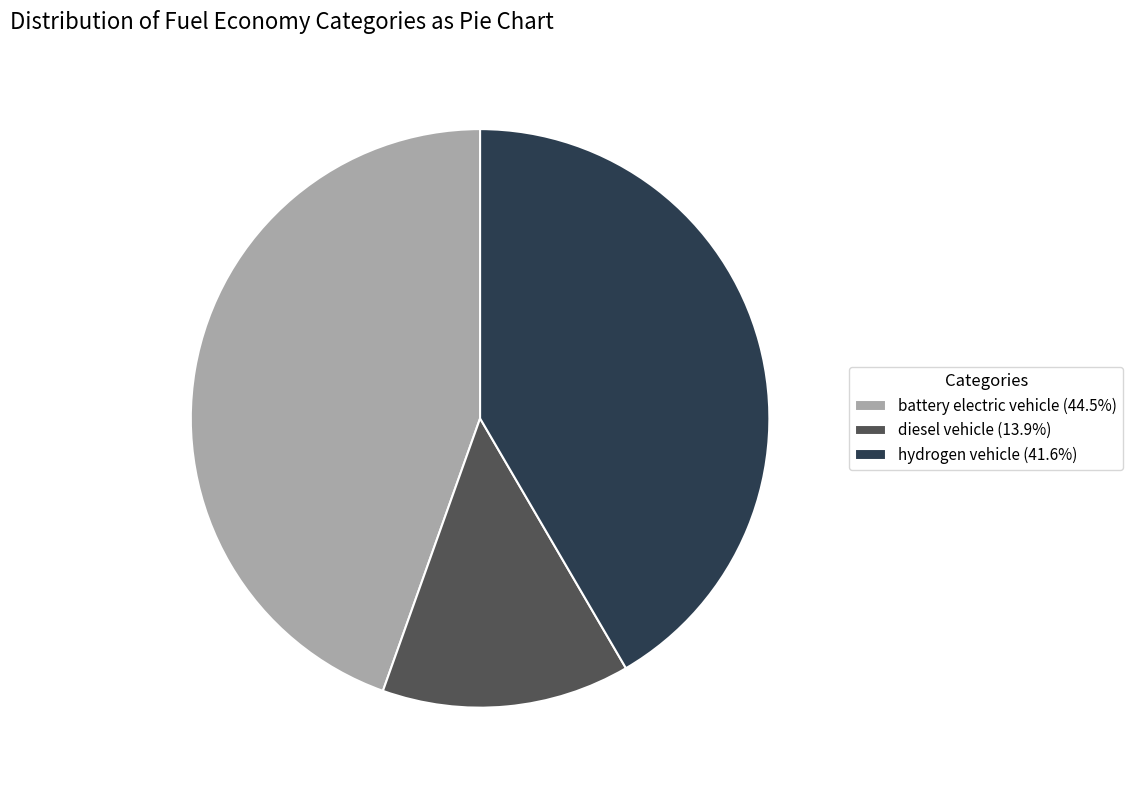

Does diesel vehicle (13.9%) account for over 50% of the chart?

No